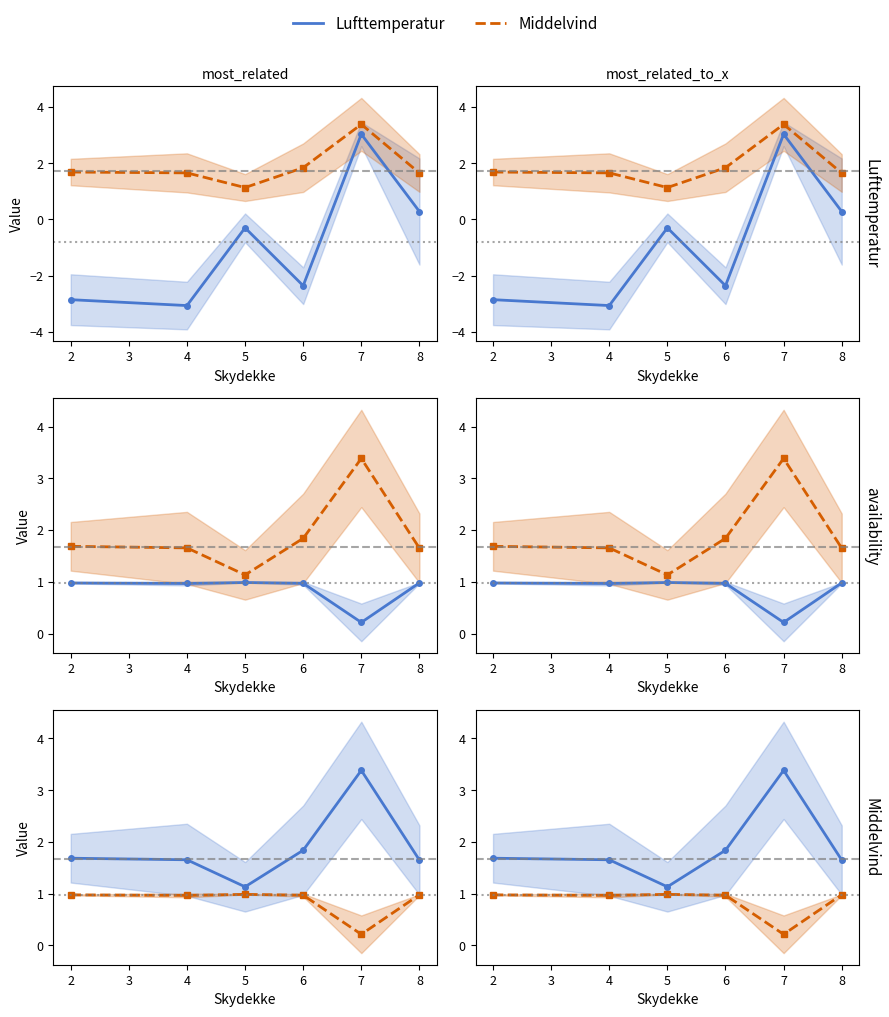

The Lufttemperatur series shows 2.5 at 2. True or false?

False